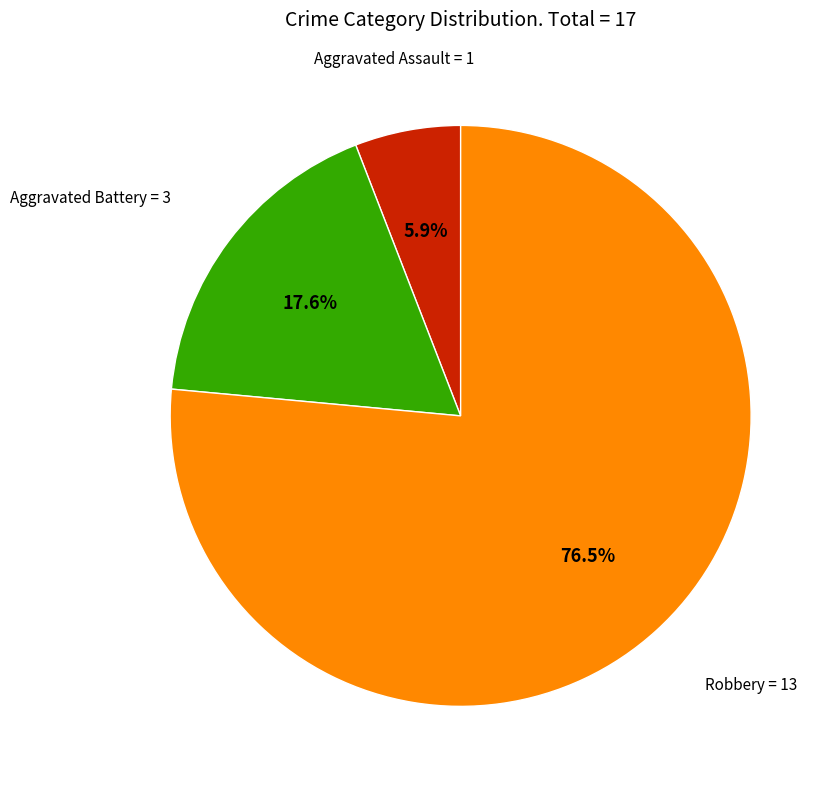

What is the largest slice in the pie chart?

Robbery